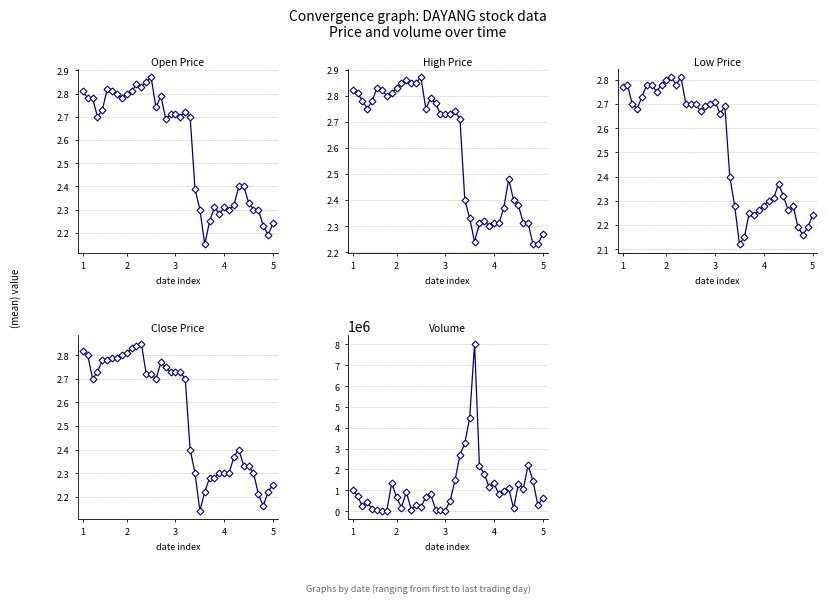

What are all the series names shown in the legend?

open, high, low, close, vol